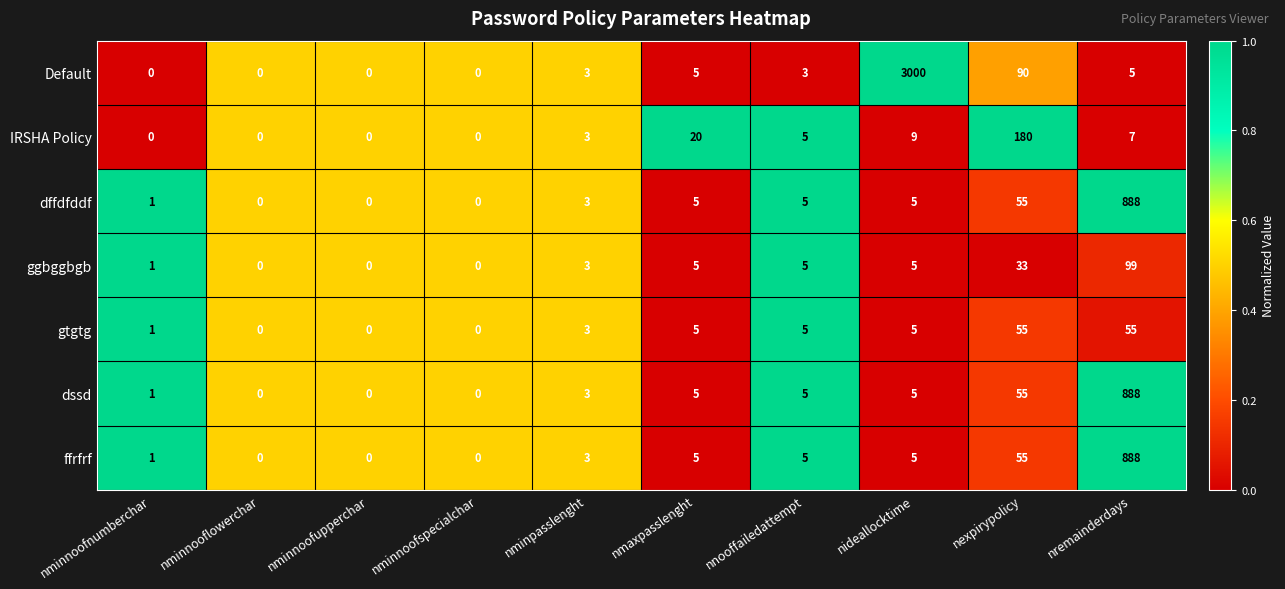

Count the number of data series in this chart.

7